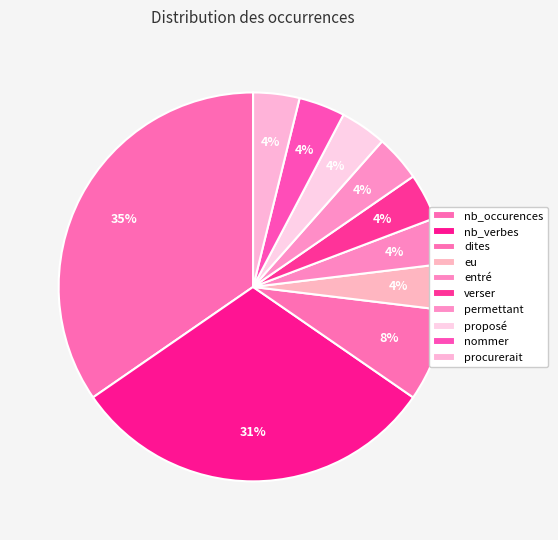

Do permettant and eu together represent more than half of the pie?

No